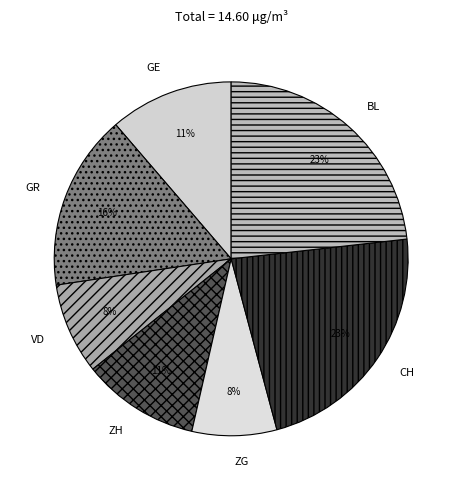

Is there any slice that represents more than half of the pie?

No